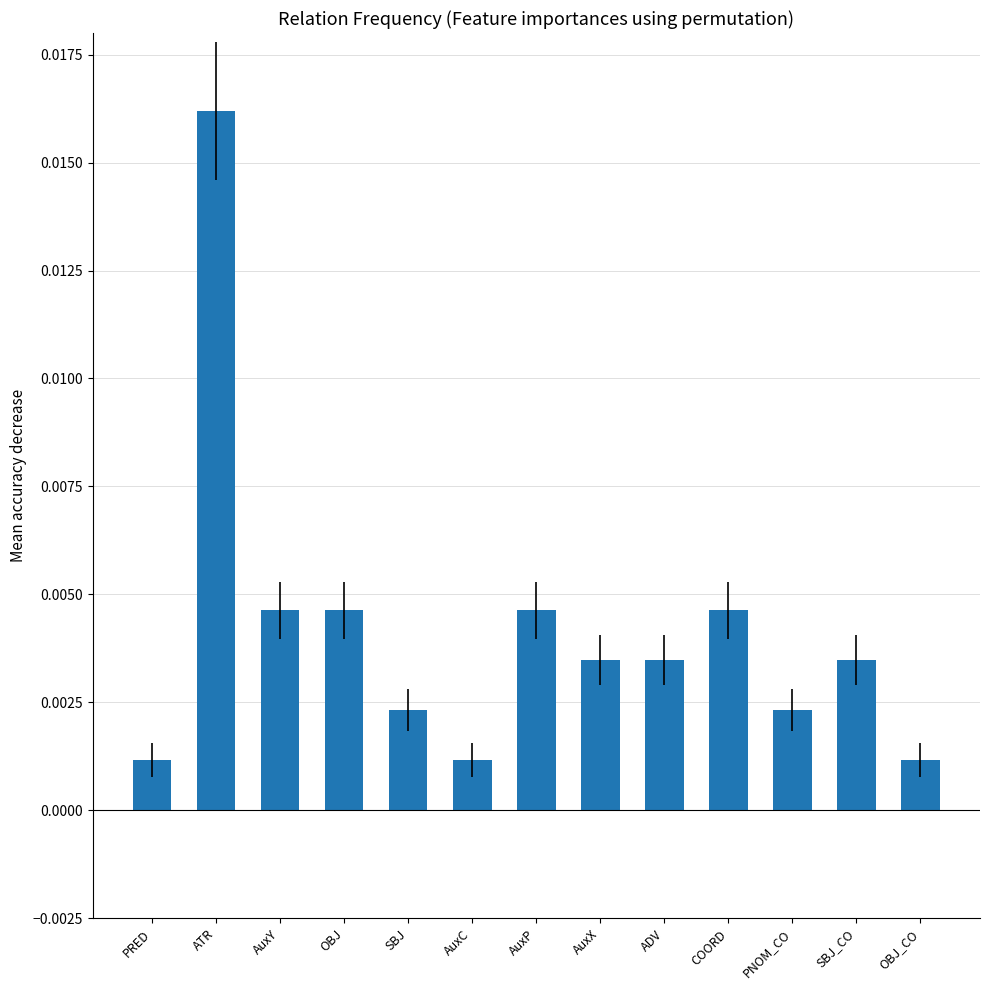

What position from the left is OBJ_CO?

13